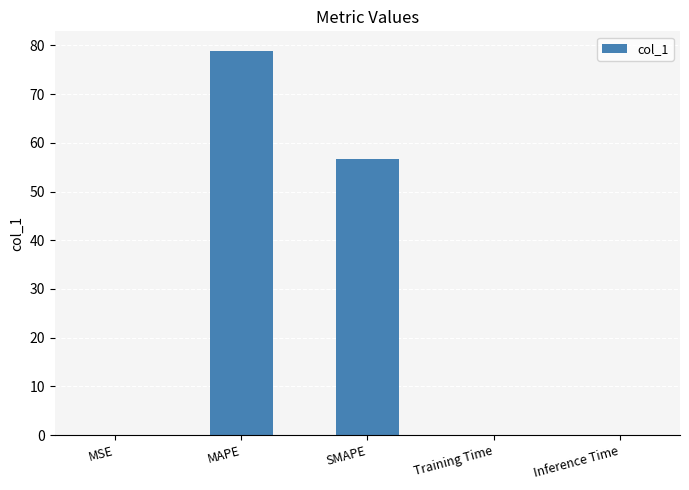

What is the difference between the values at MAPE and Training Time?

78.8